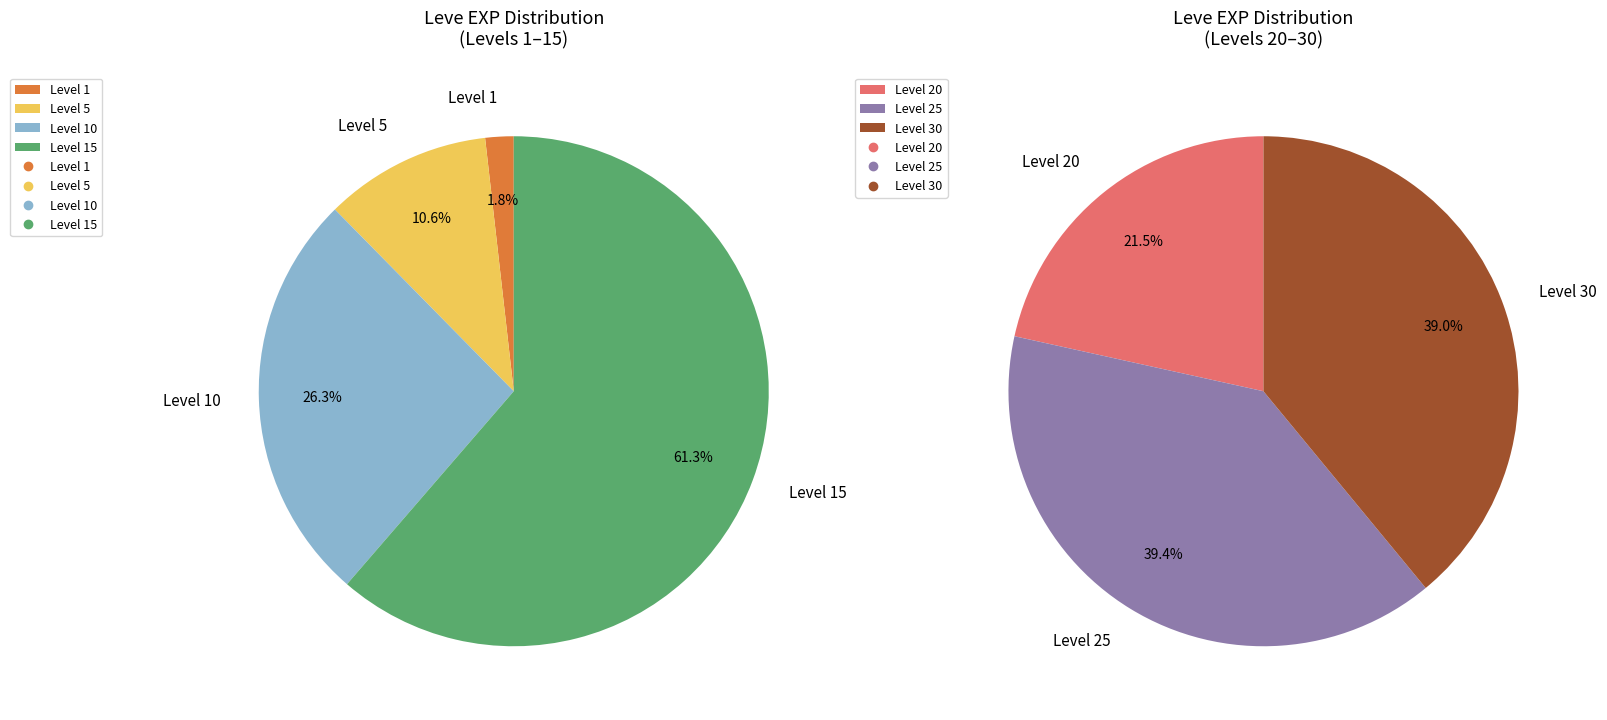

Count the number of slices in the pie.

7